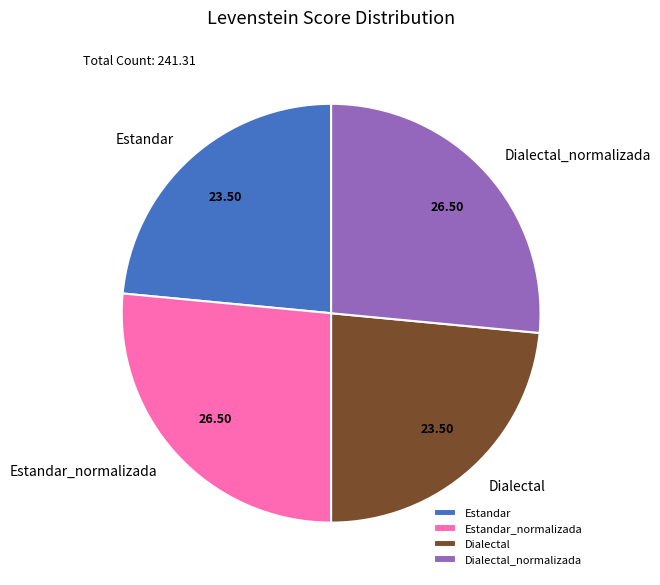

Is it true that Dialectal is 10% of the pie?

False